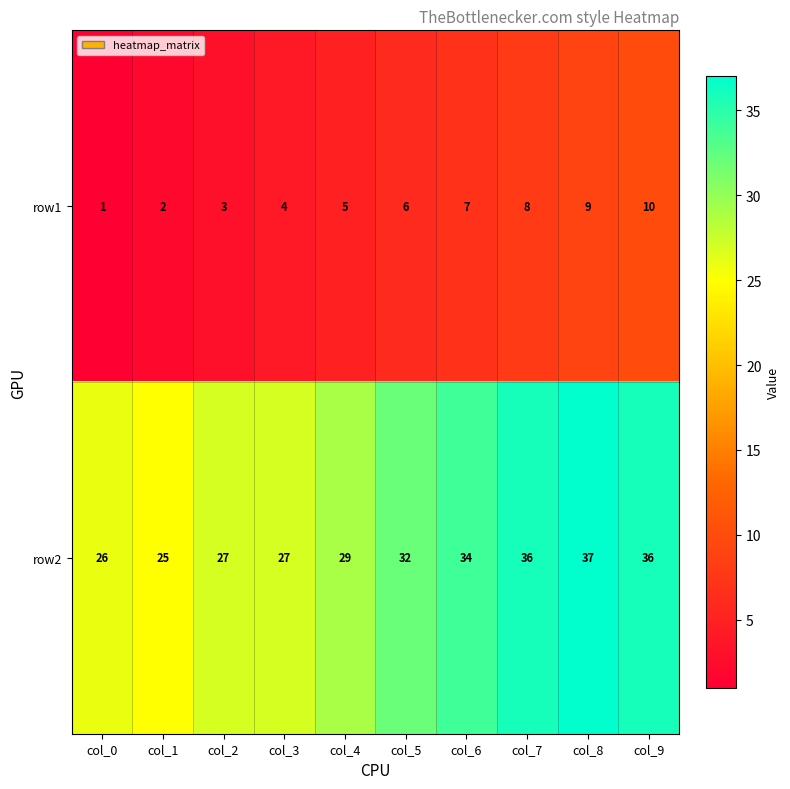

Is it true that row2 equals 9 at col_2?

False